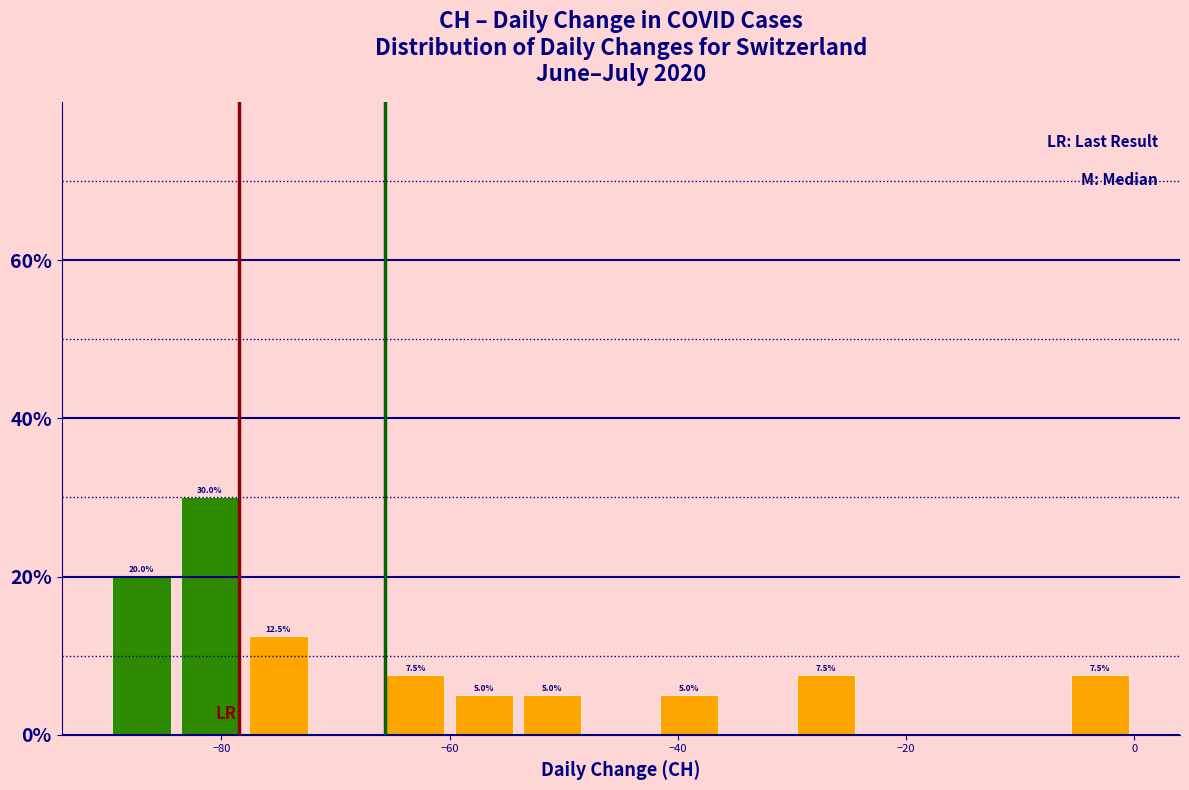

Read against the x-axis, roughly where is the centre of the tallest bar?

-80